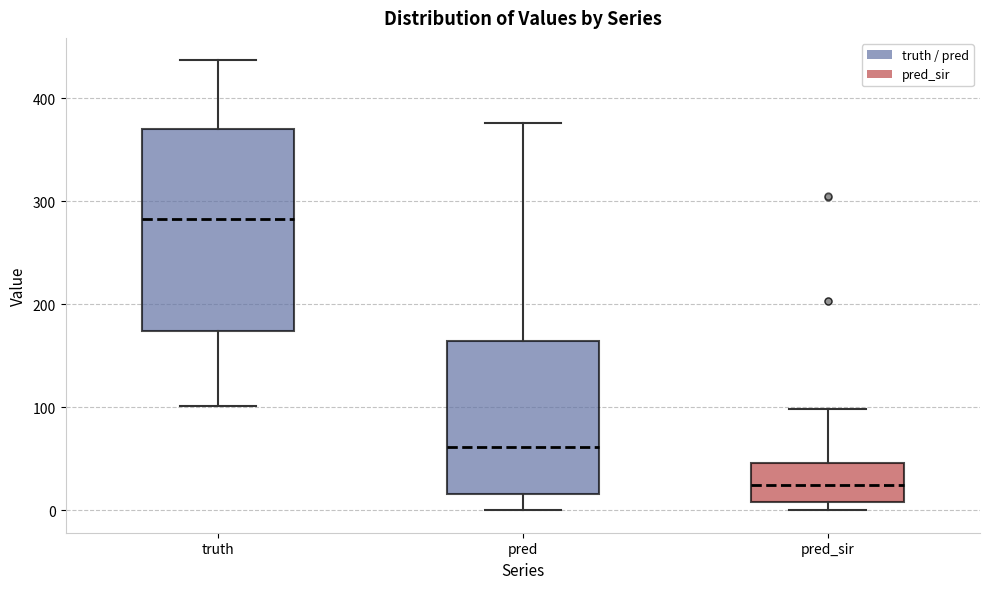

Where does the upper whisker of the box for truth end on the y-axis? The values are not printed on the chart, so give them approximately, as read against the axis.

440